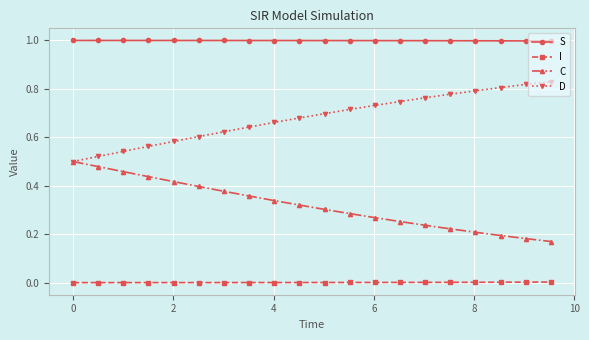

Which series has the largest total across all categories?

S